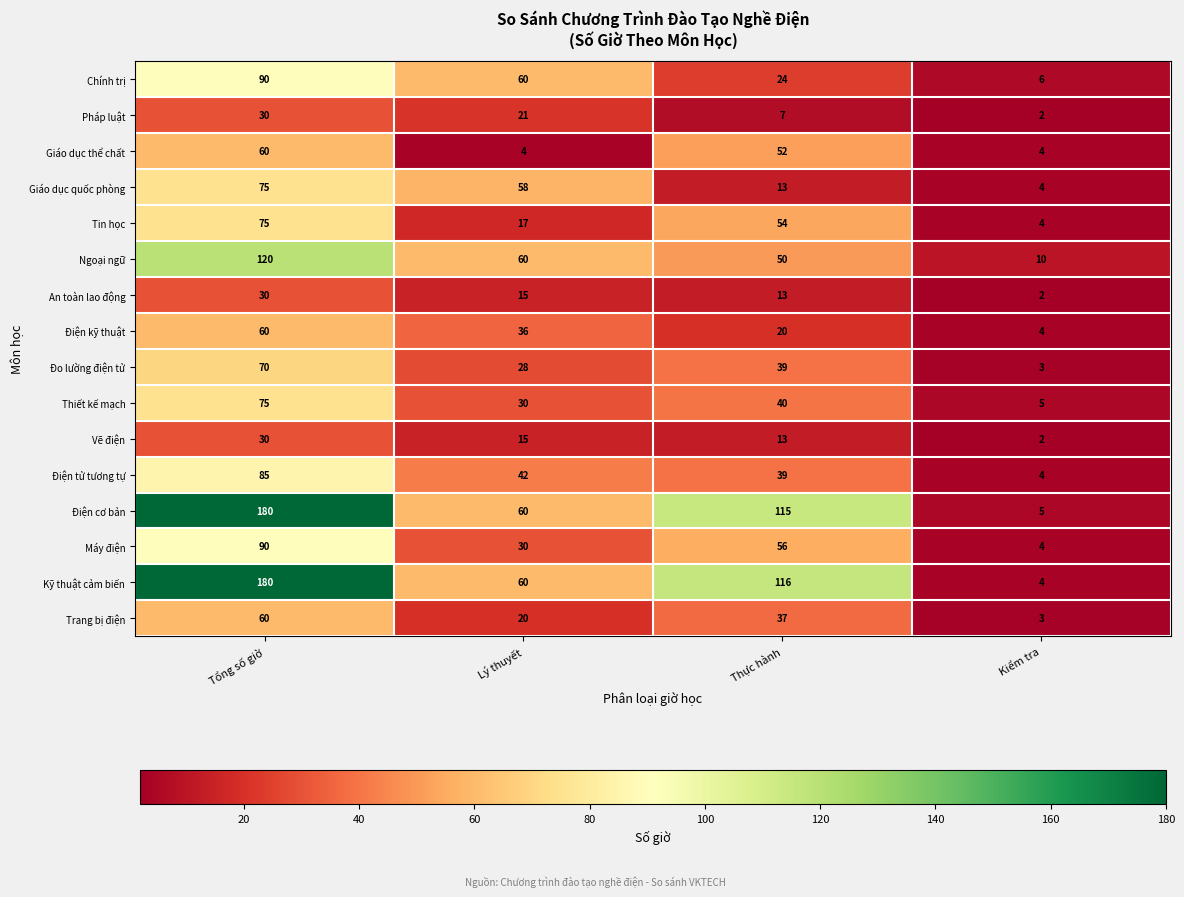

What is the maximum value shown in the chart?

180